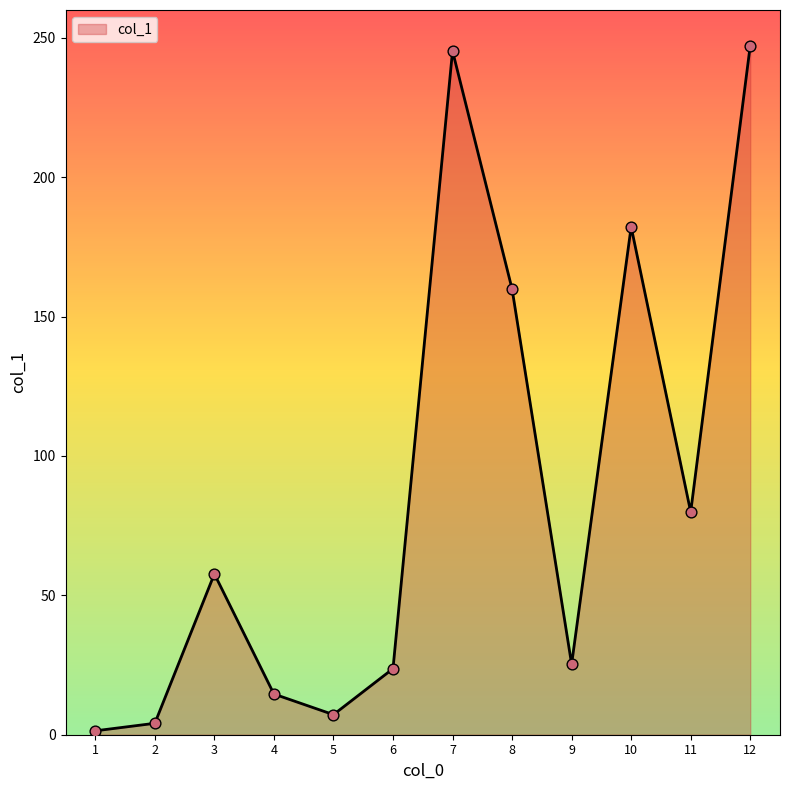

What is the change in value from 2 to 11?

+75.8